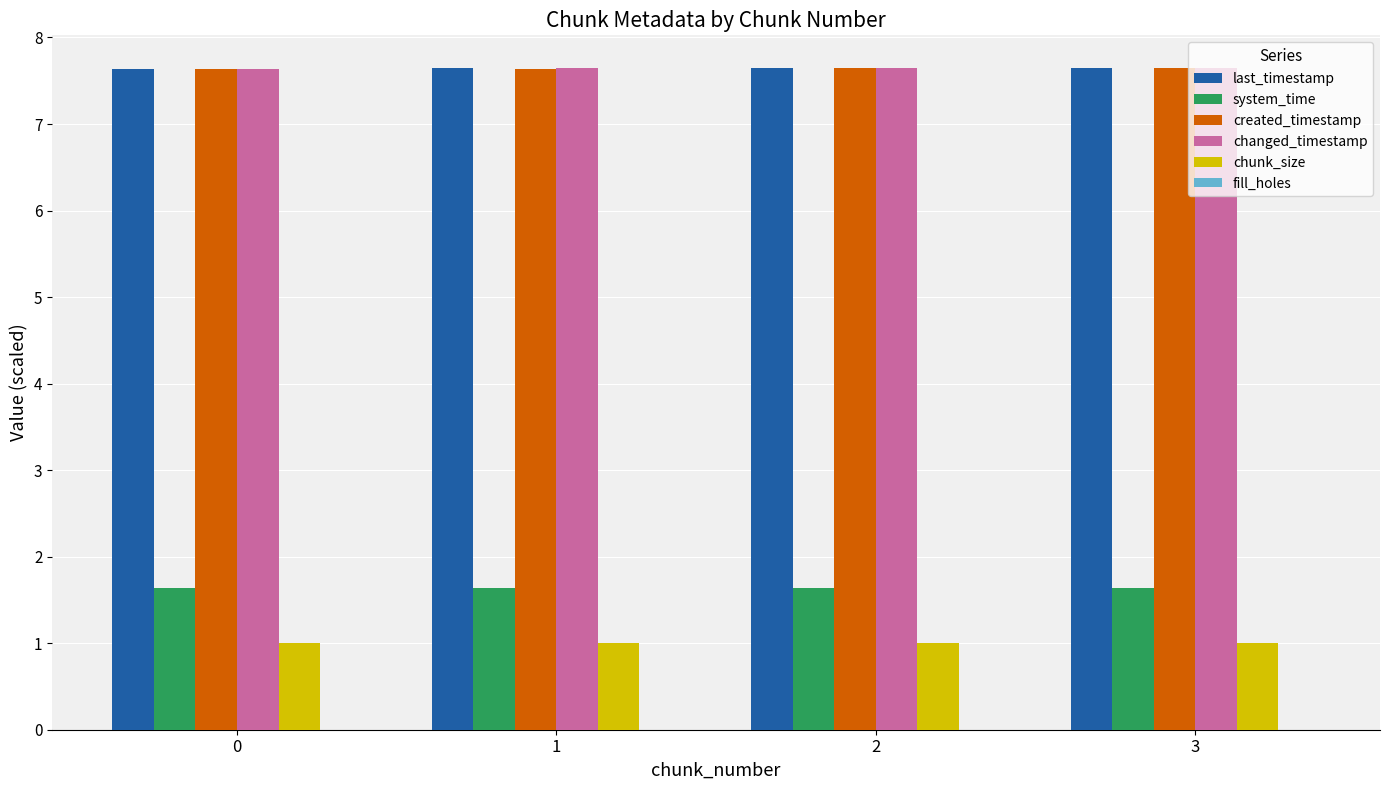

What is the sum of the system_time values at 3 and 0?

3.3